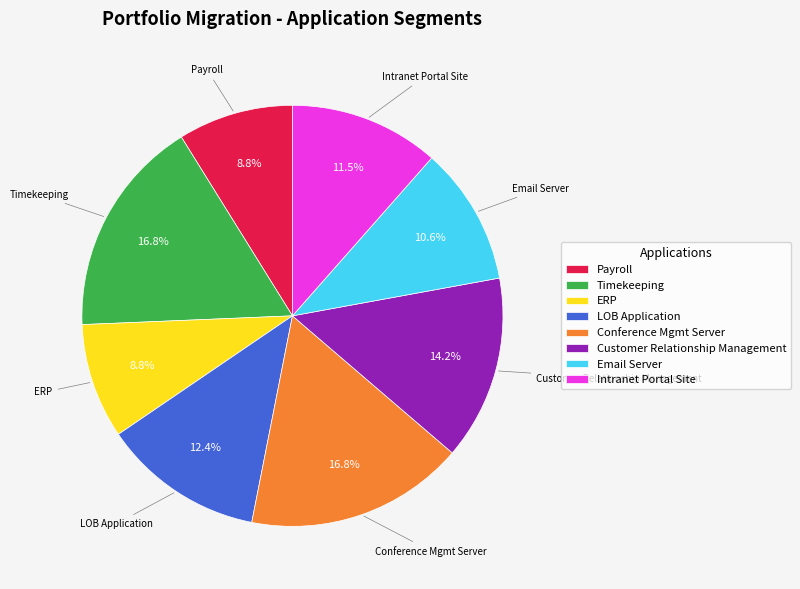

Is there any slice that represents more than half of the pie?

No